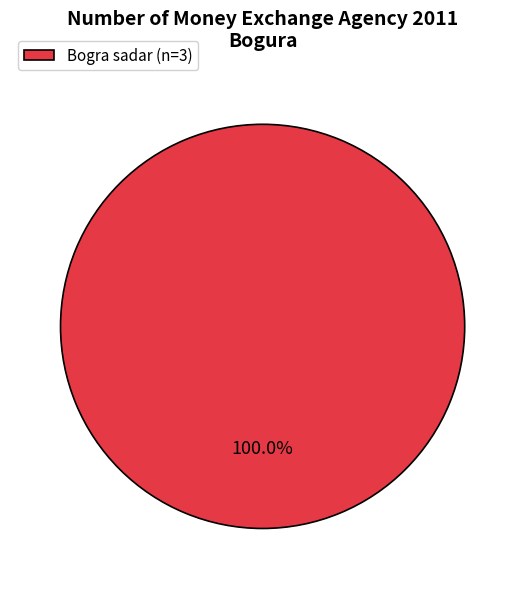

Is there a majority slice in this chart?

Yes